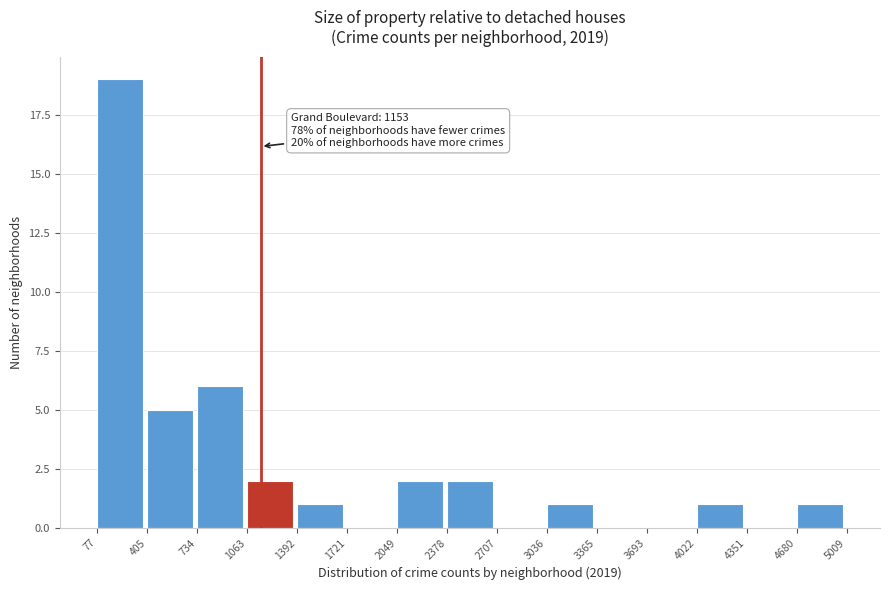

Which range on the x-axis has the tallest bar?

77 to 405